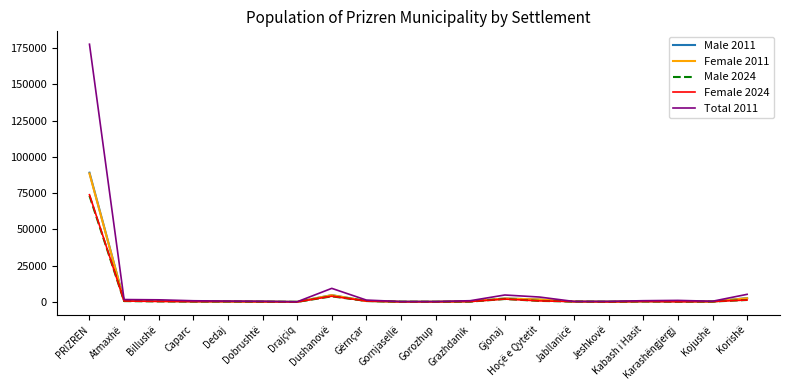

At which category does the chart reach its peak across all series?

PRIZREN